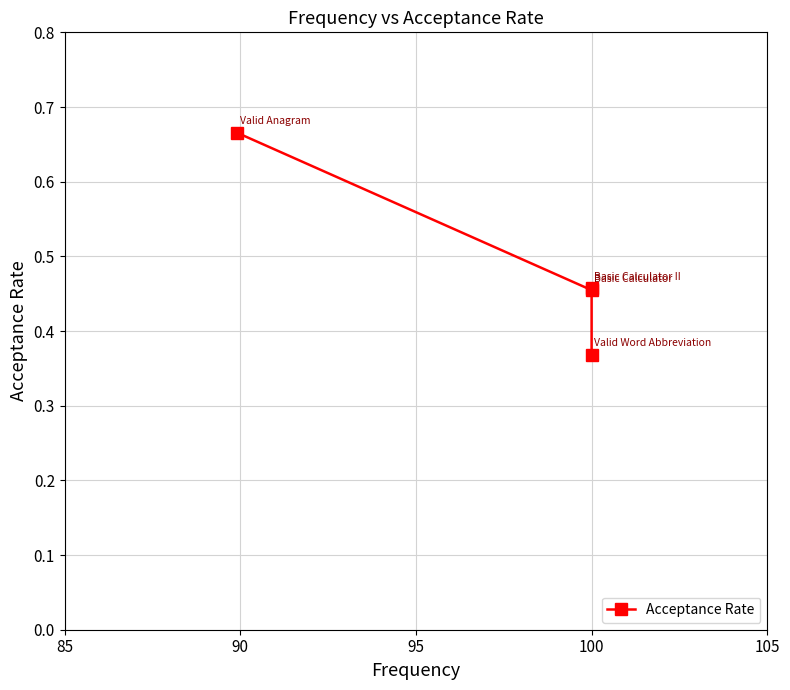

What is the maximum value shown in the chart?

0.7